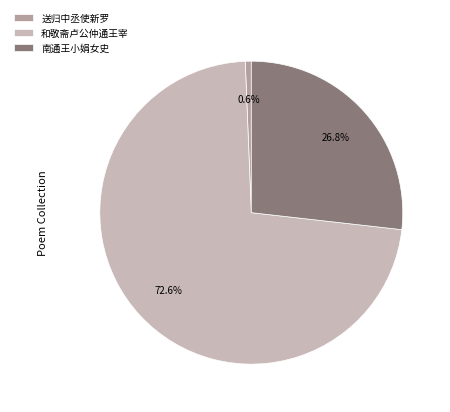

Which slice represents more than half of the pie?

和敬斋卢公仲通王宰